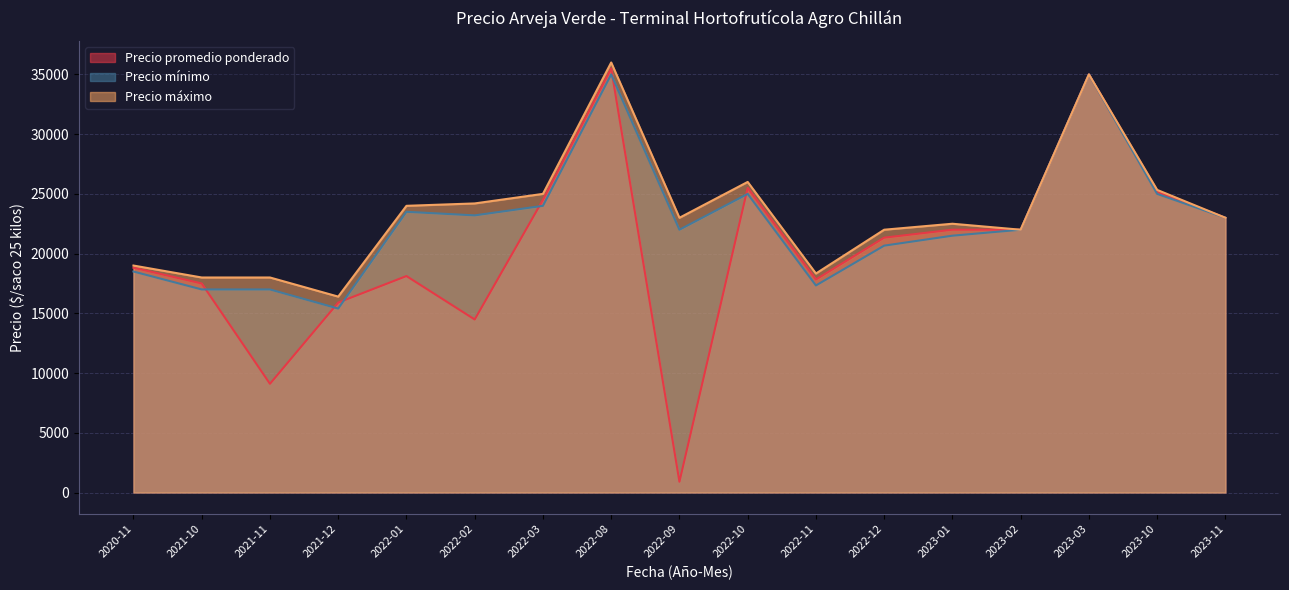

True or false: Precio minimo and Precio maximo cross at least once.

False